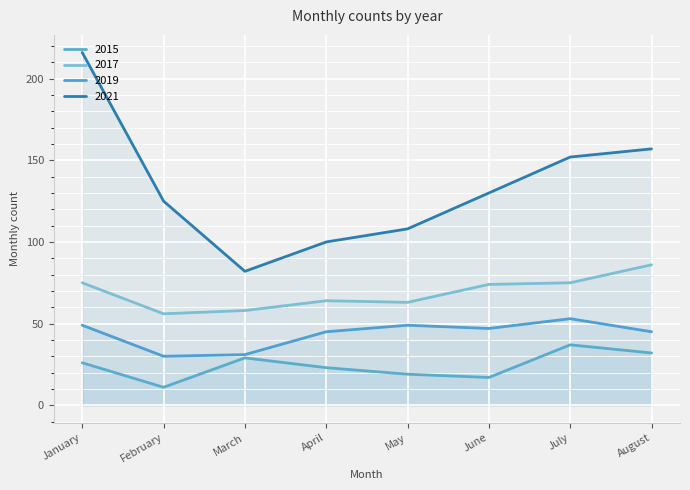

At which category does the chart reach its minimum across all series?

February